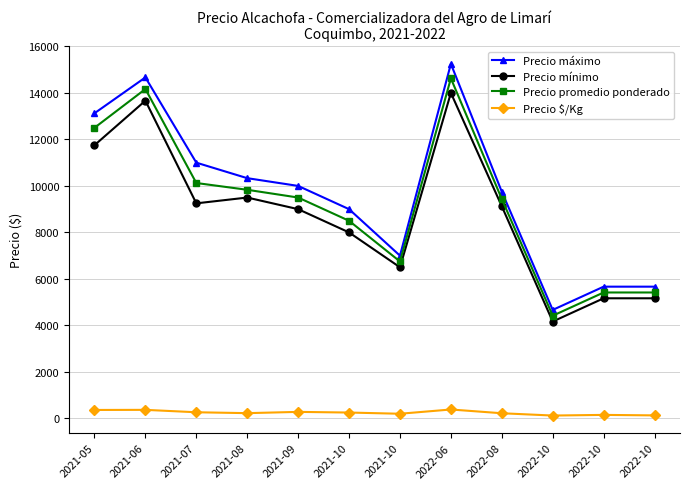

Does the chart have visible grid lines?

Yes